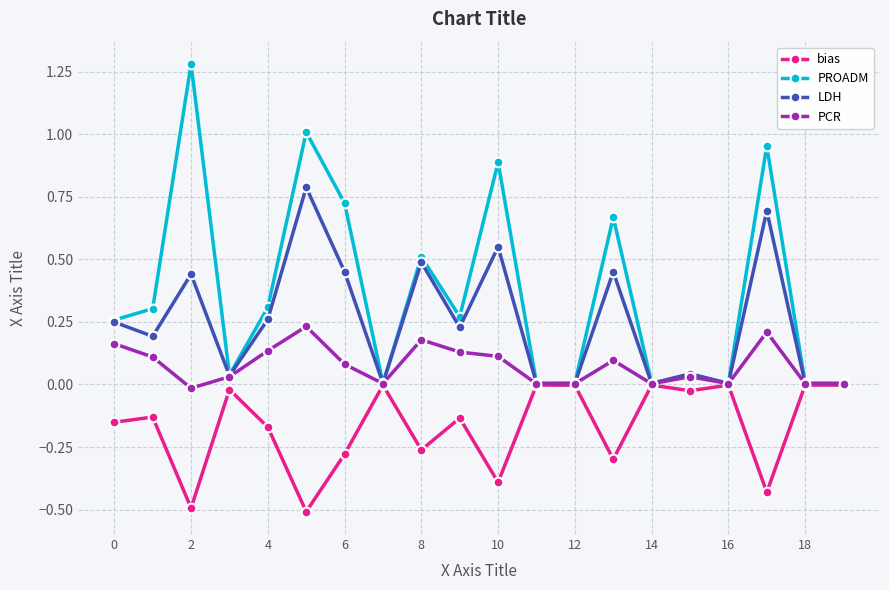

Which series has the largest total across all categories?

PROADM